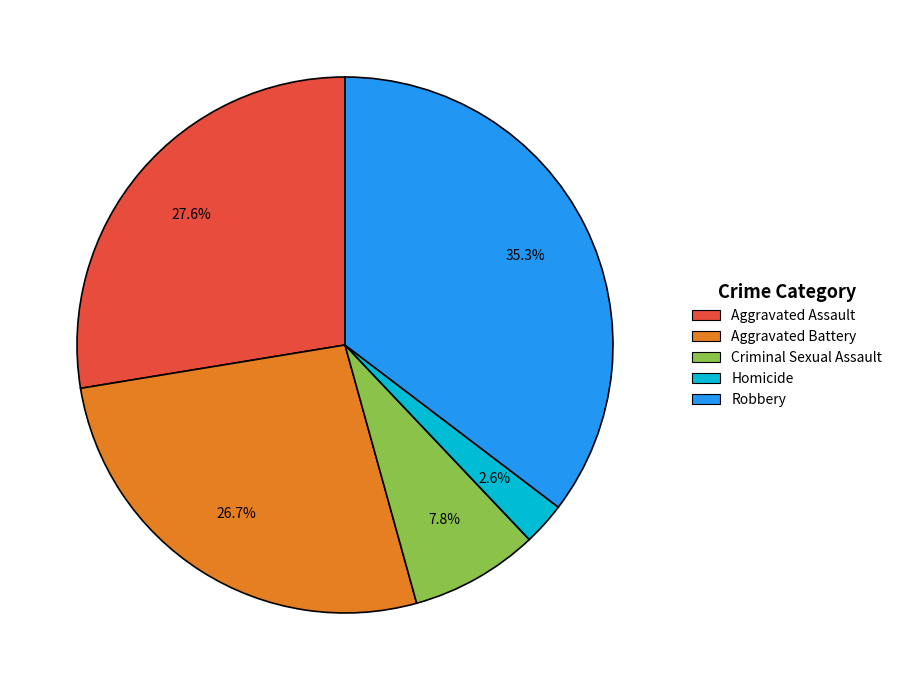

Is there a majority slice in this chart?

No